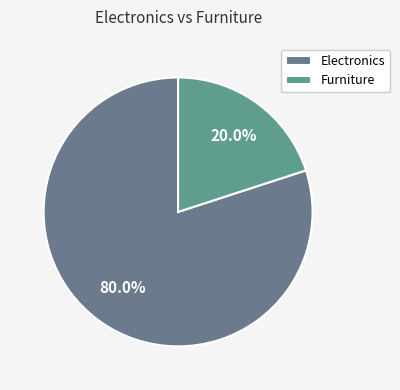

Which slice represents more than half of the pie?

Electronics